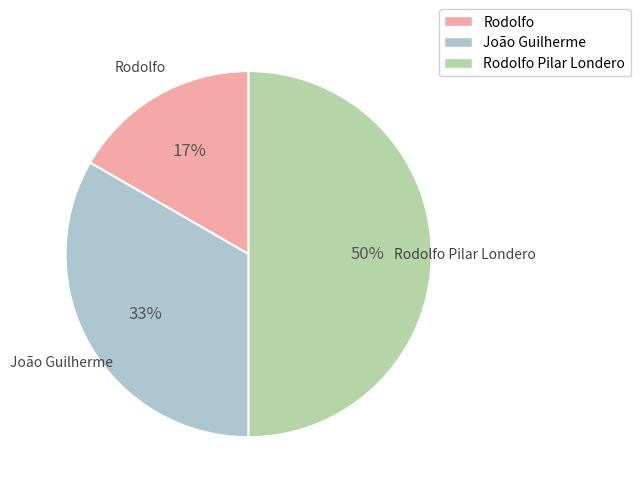

Which slice is the largest?

Rodolfo Pilar Londero